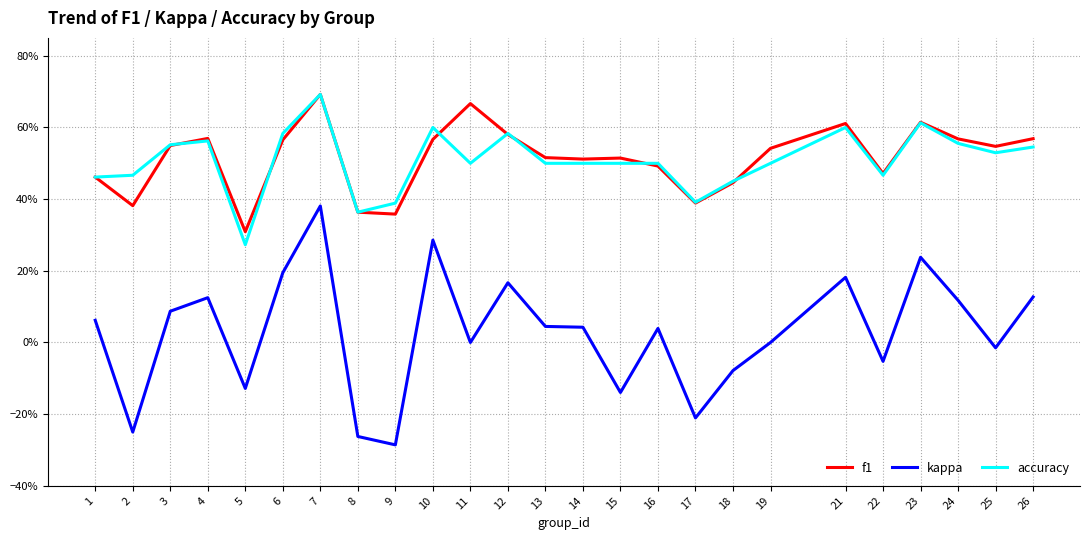

True or false: accuracy and kappa cross at least once.

False